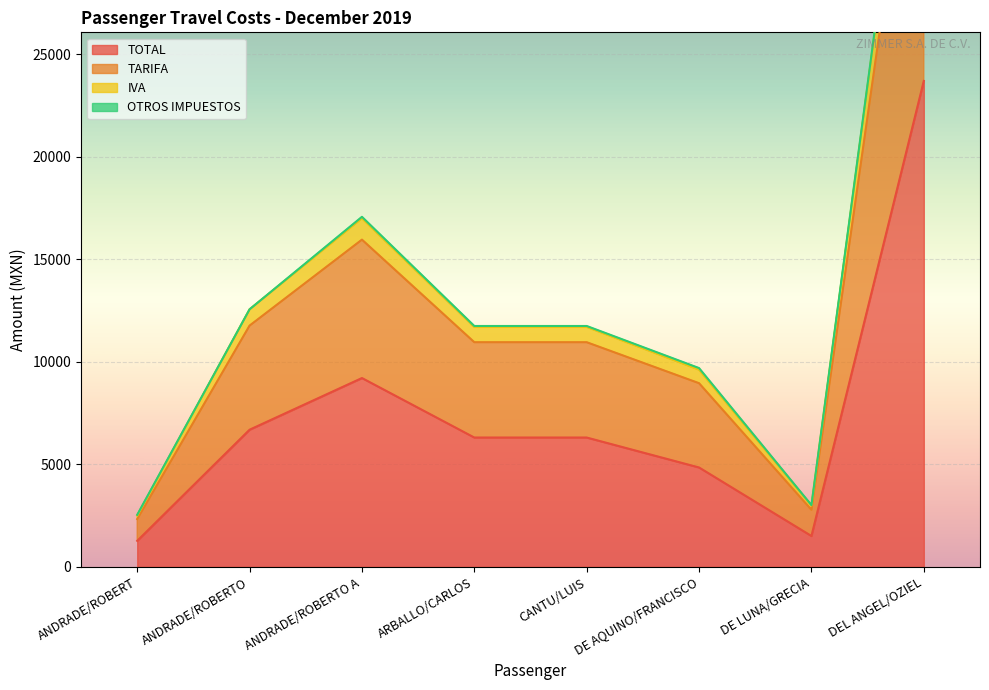

True or false: IVA has more than 2 interior local peaks.

False